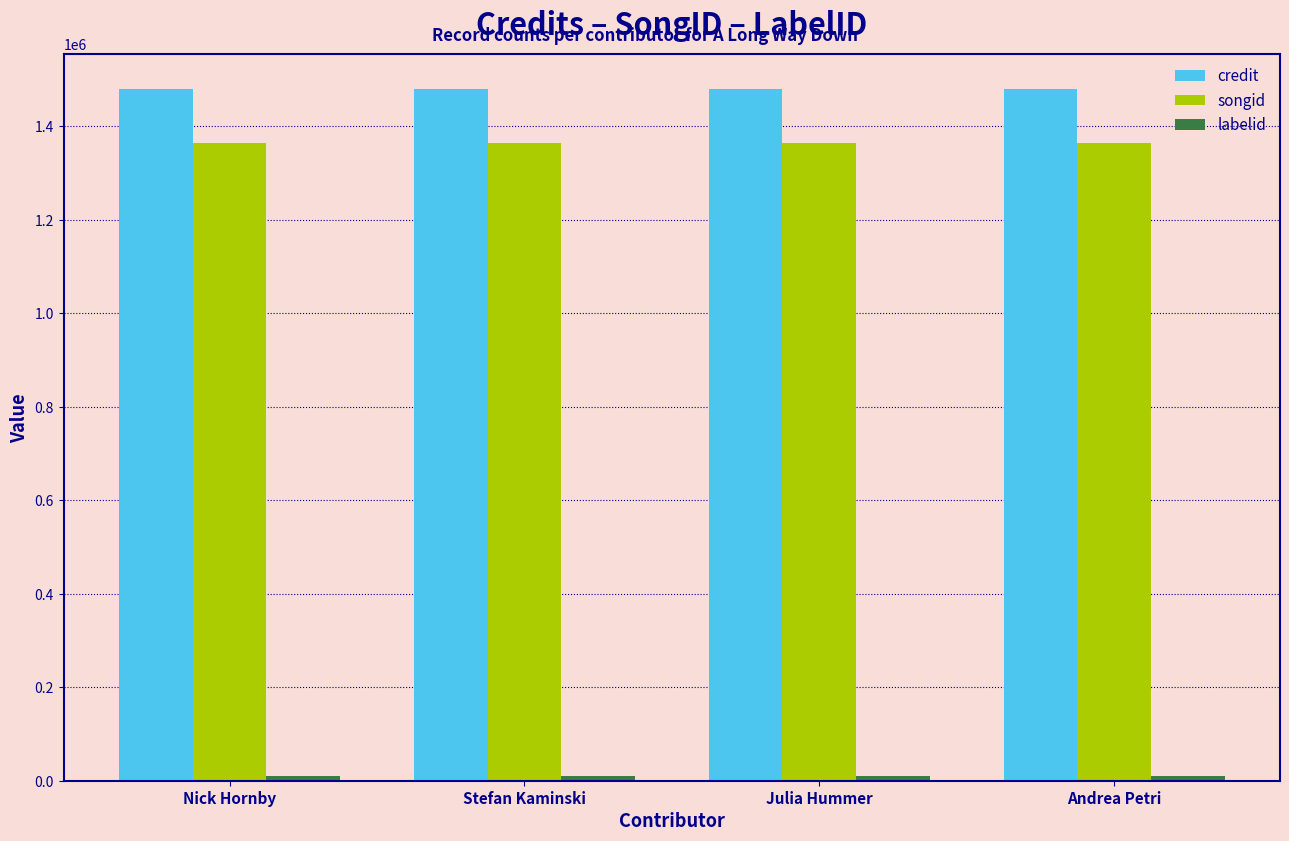

What is the sum of all songid values?

5454568